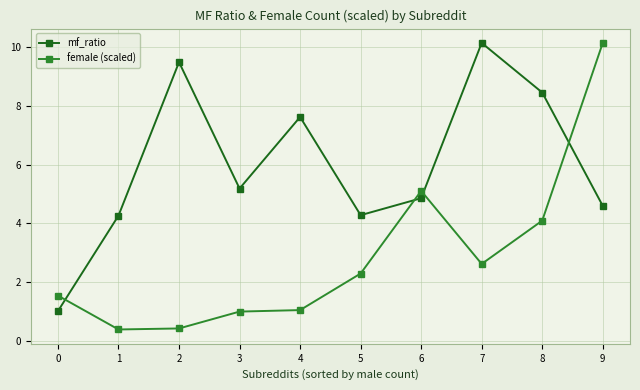

Rank the series by their average value, from lowest to highest.

female (scaled), mf_ratio